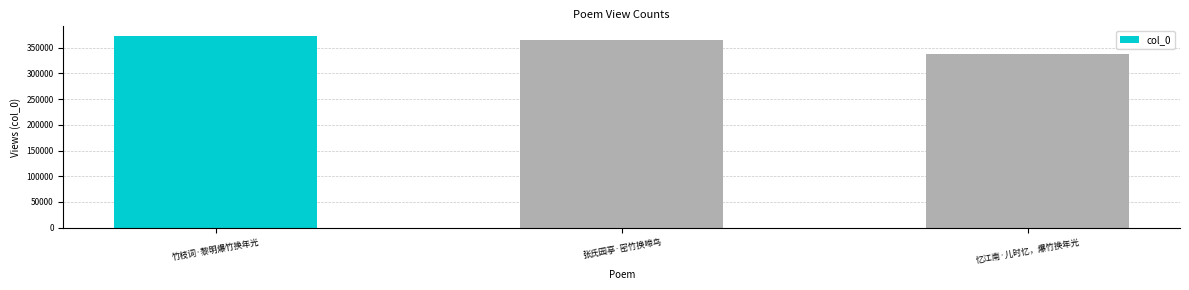

What is the approximate value at 忆江南·儿时忆，爆竹换年光, to the nearest 10?

338850